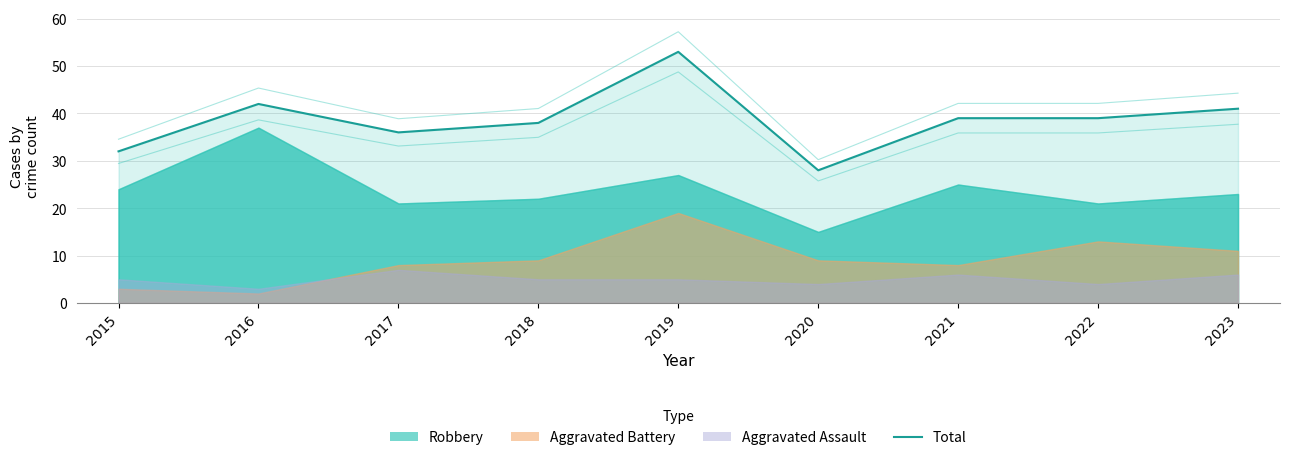

What is the value of the 8th point from the left?

39